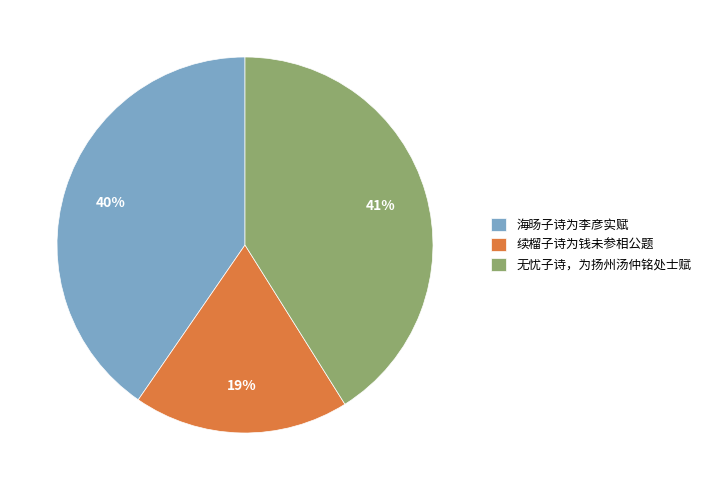

Is the sum of 海旸子诗为李彦实赋 and 无忧子诗，为扬州汤仲铭处士赋 greater than half?

Yes